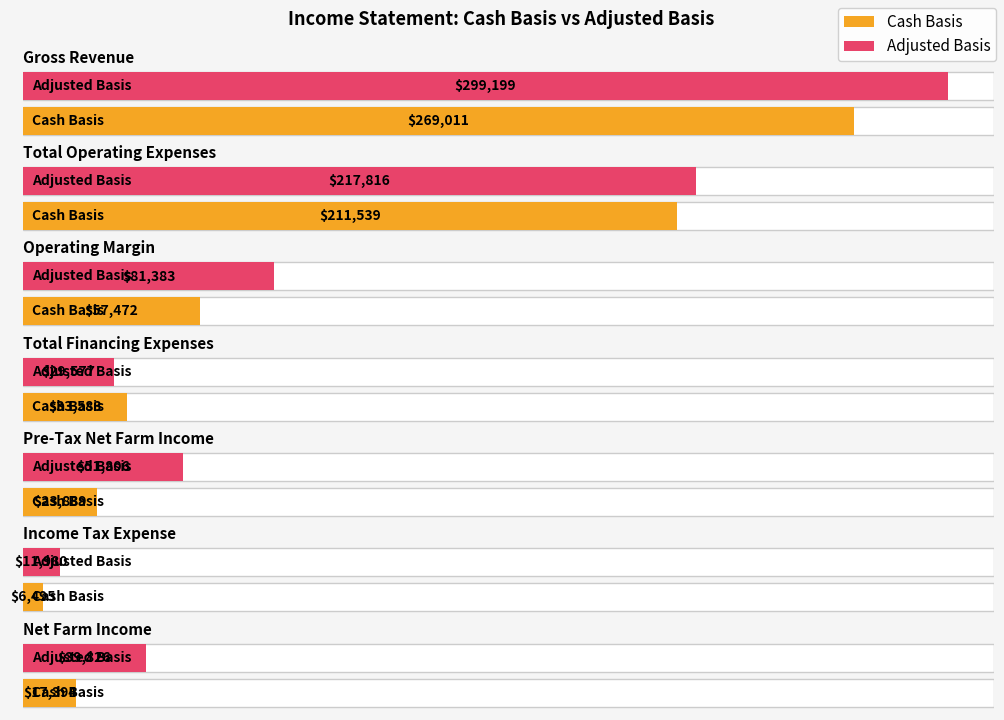

What is the difference between the maximum and minimum values in the Adjusted Basis series?

287219